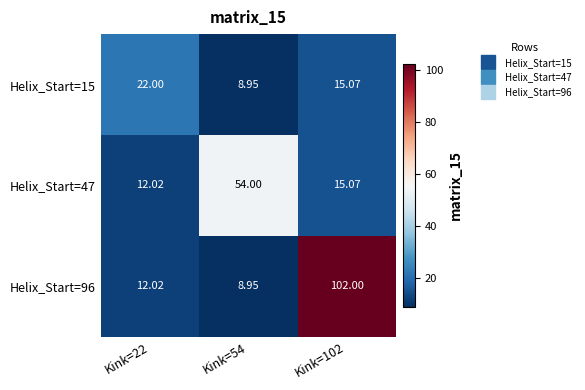

Is the value of Helix_Start=47 at Kink=22 greater than the value of Helix_Start=15 at Kink=54?

Yes